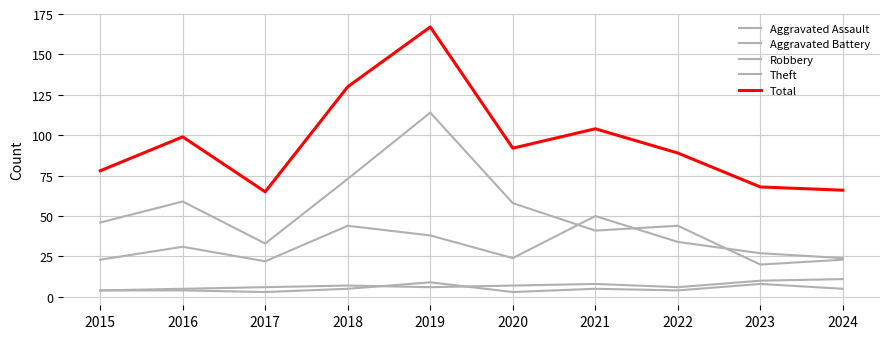

True or false: Robbery and Aggravated Assault cross at least once.

False